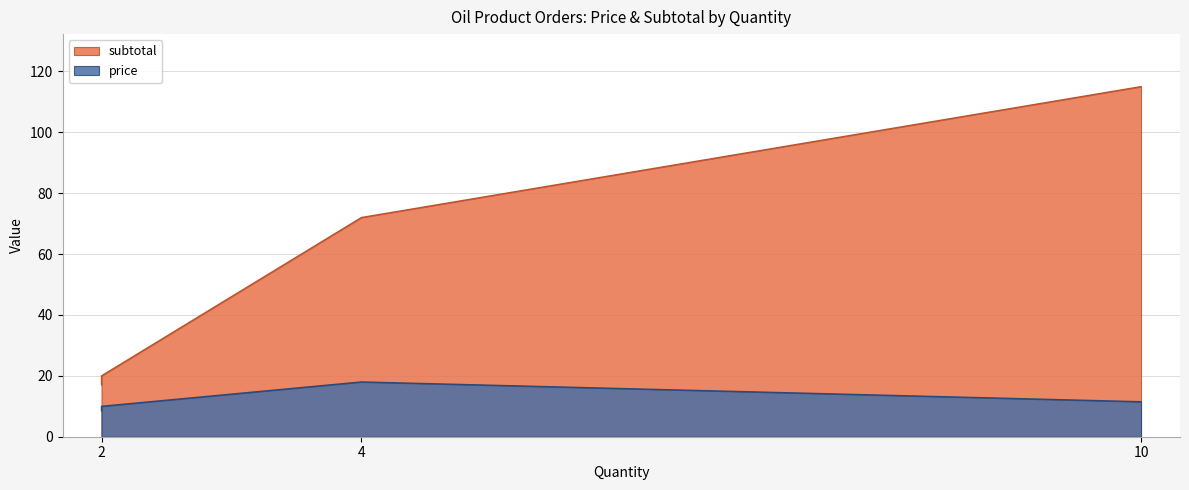

What is the maximum value for subtotal?

115.0